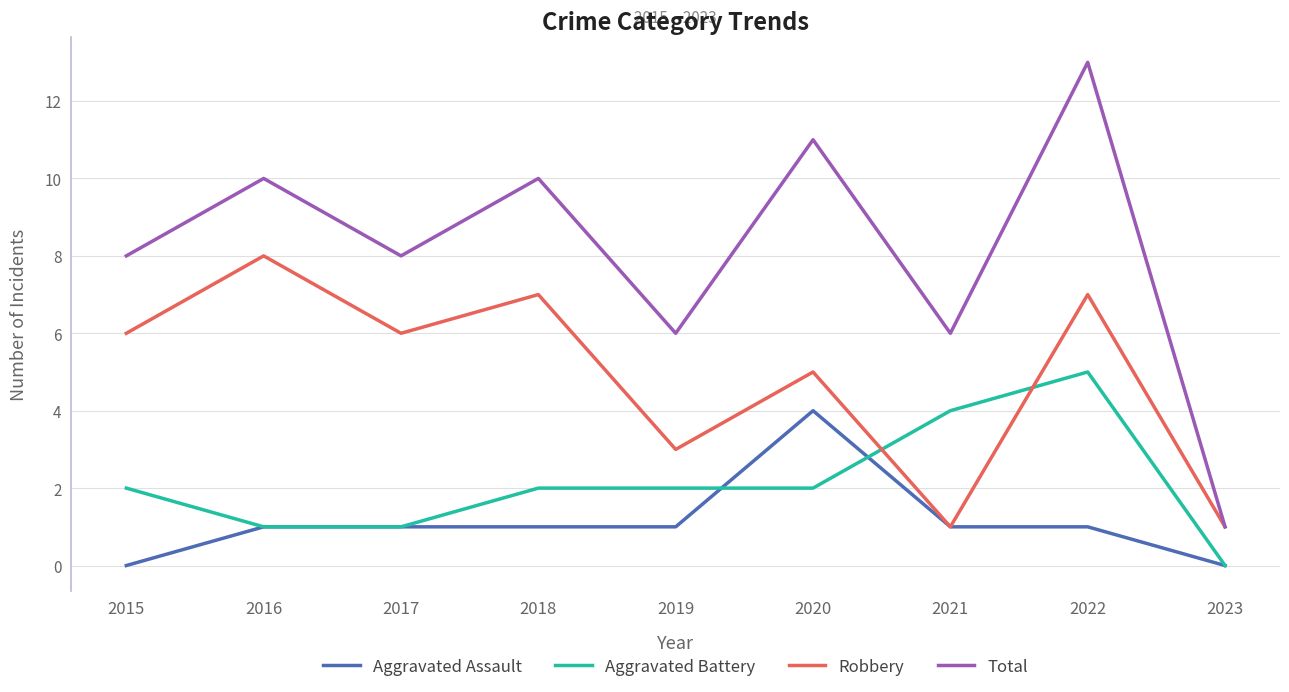

What is the highest value of the Aggravated Battery series?

5